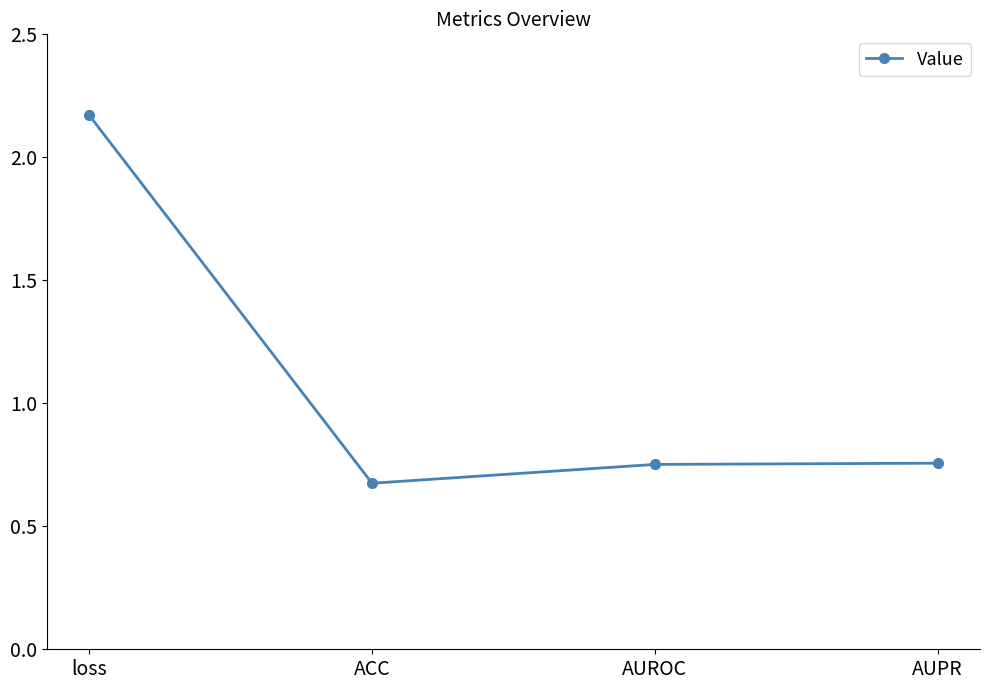

What is the label of the 3rd point from the right?

ACC